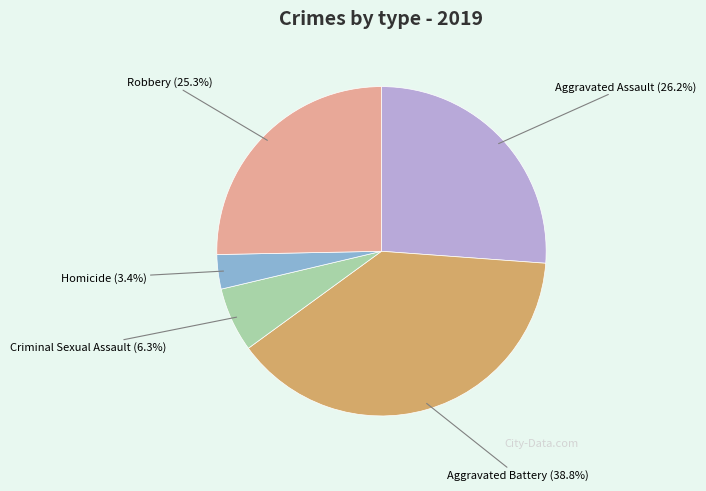

Is there a majority slice in this chart?

No